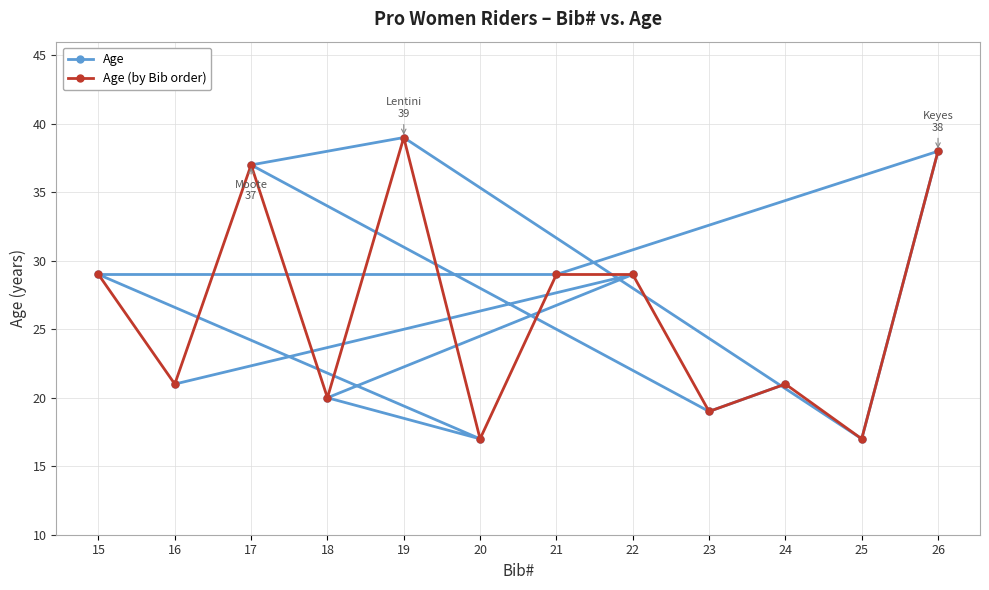

Read the Age (by Bib order) value at 24, to the nearest 10.

20